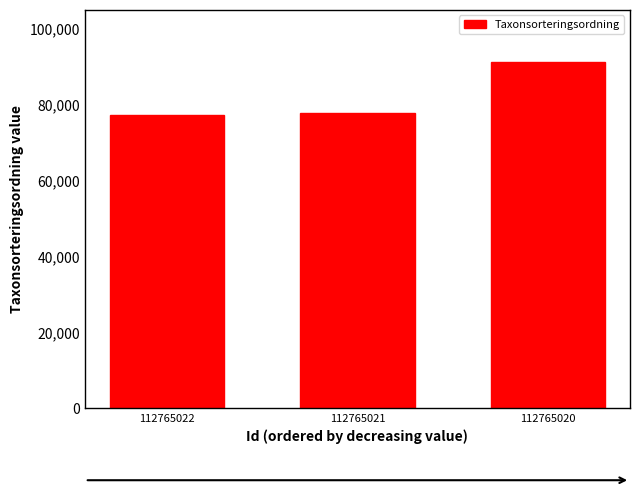

What is the value of the 1st bar from the left?

77384